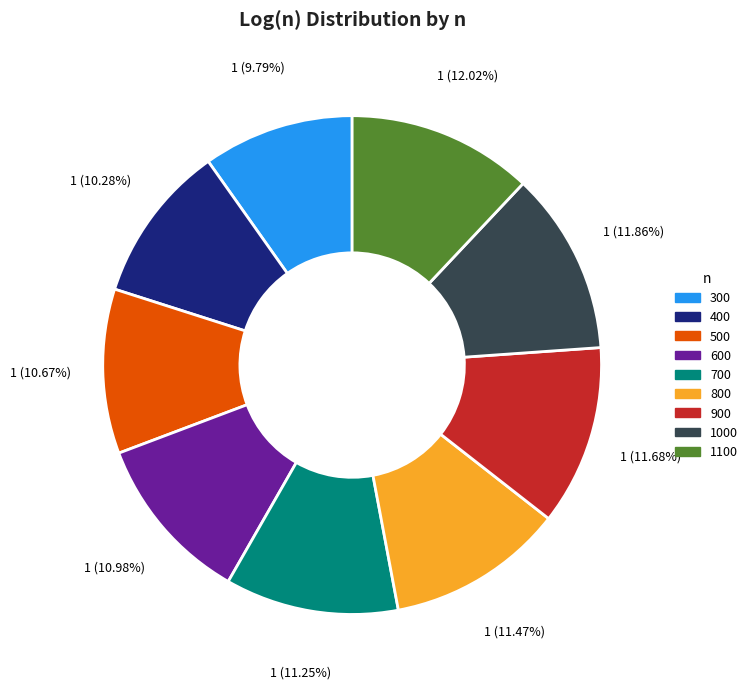

How many segments does this pie chart have?

9